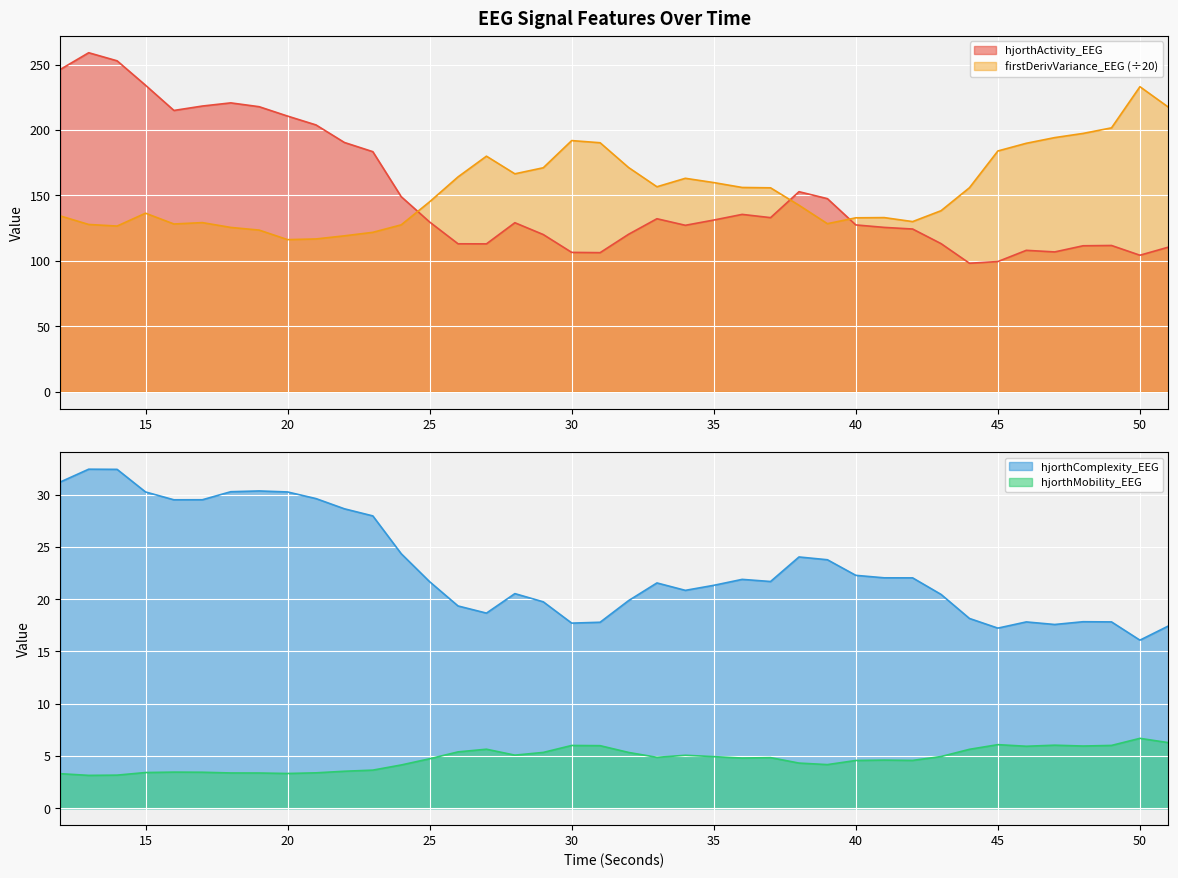

Which has a higher value, 39 or 40?

39